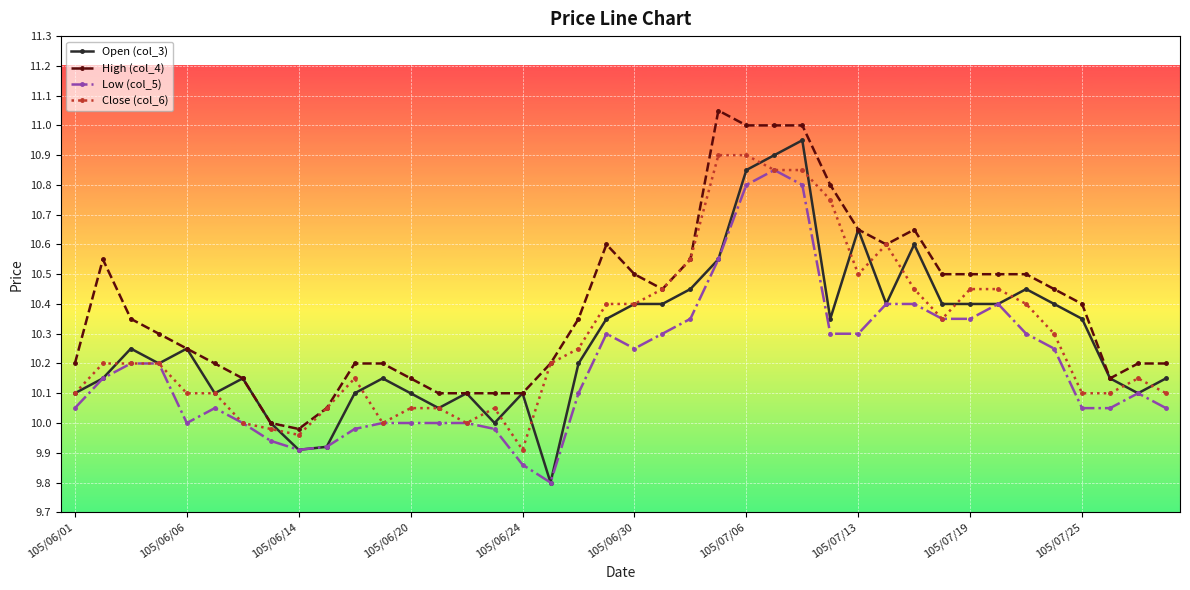

True or false: Open (col_3) has more than 2 interior local peaks.

True